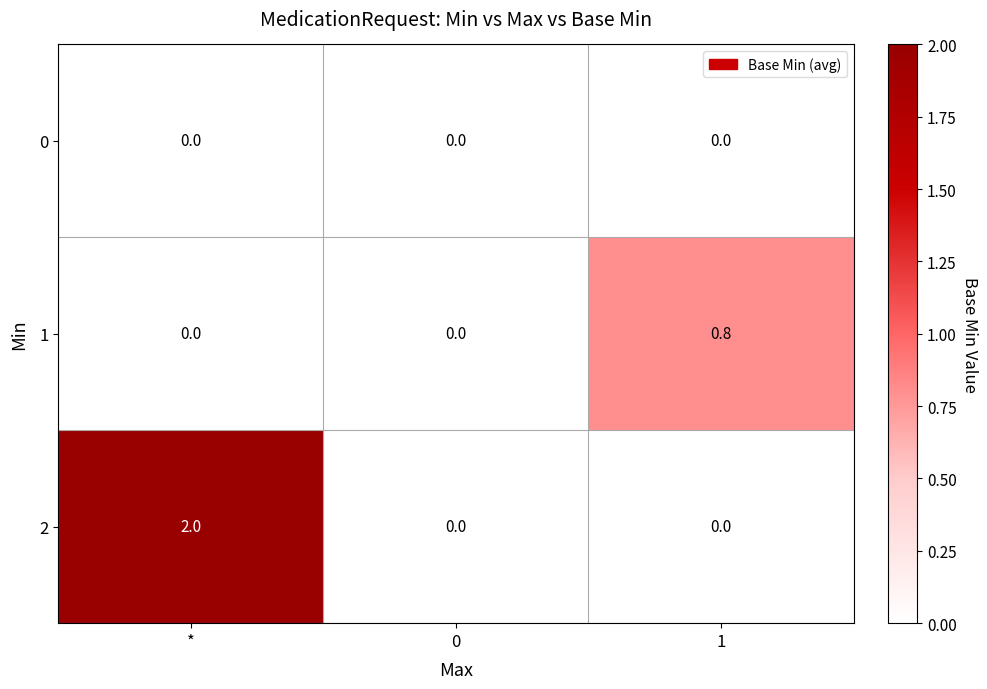

Count the 2 values in the range 0 to 2.

3